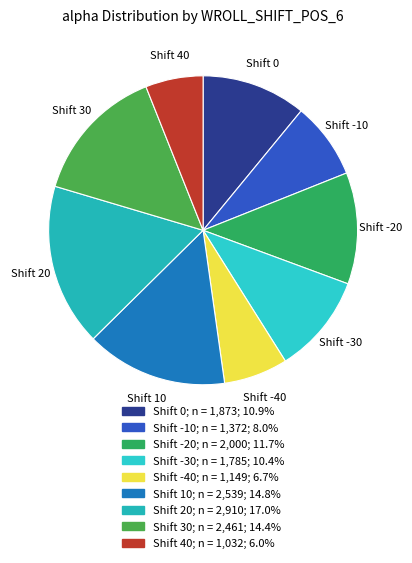

How many slices are in this pie chart?

9